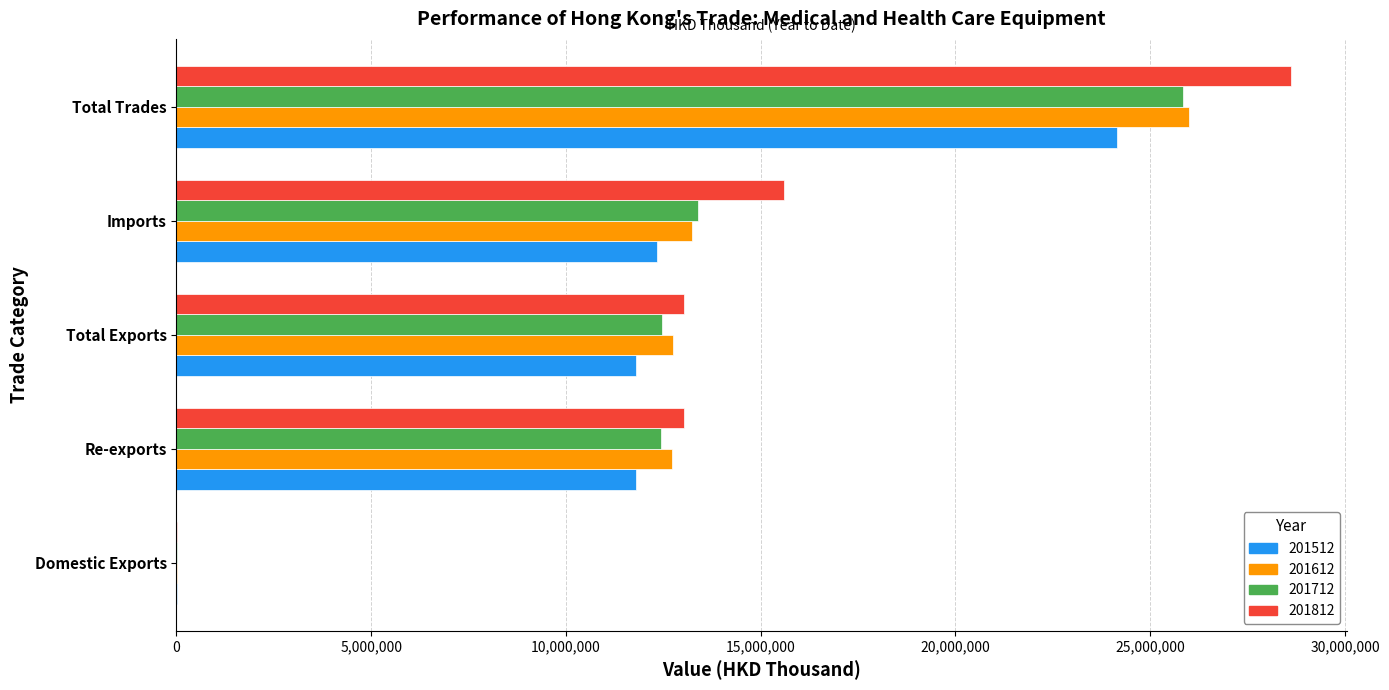

Count the number of data series in this chart.

4